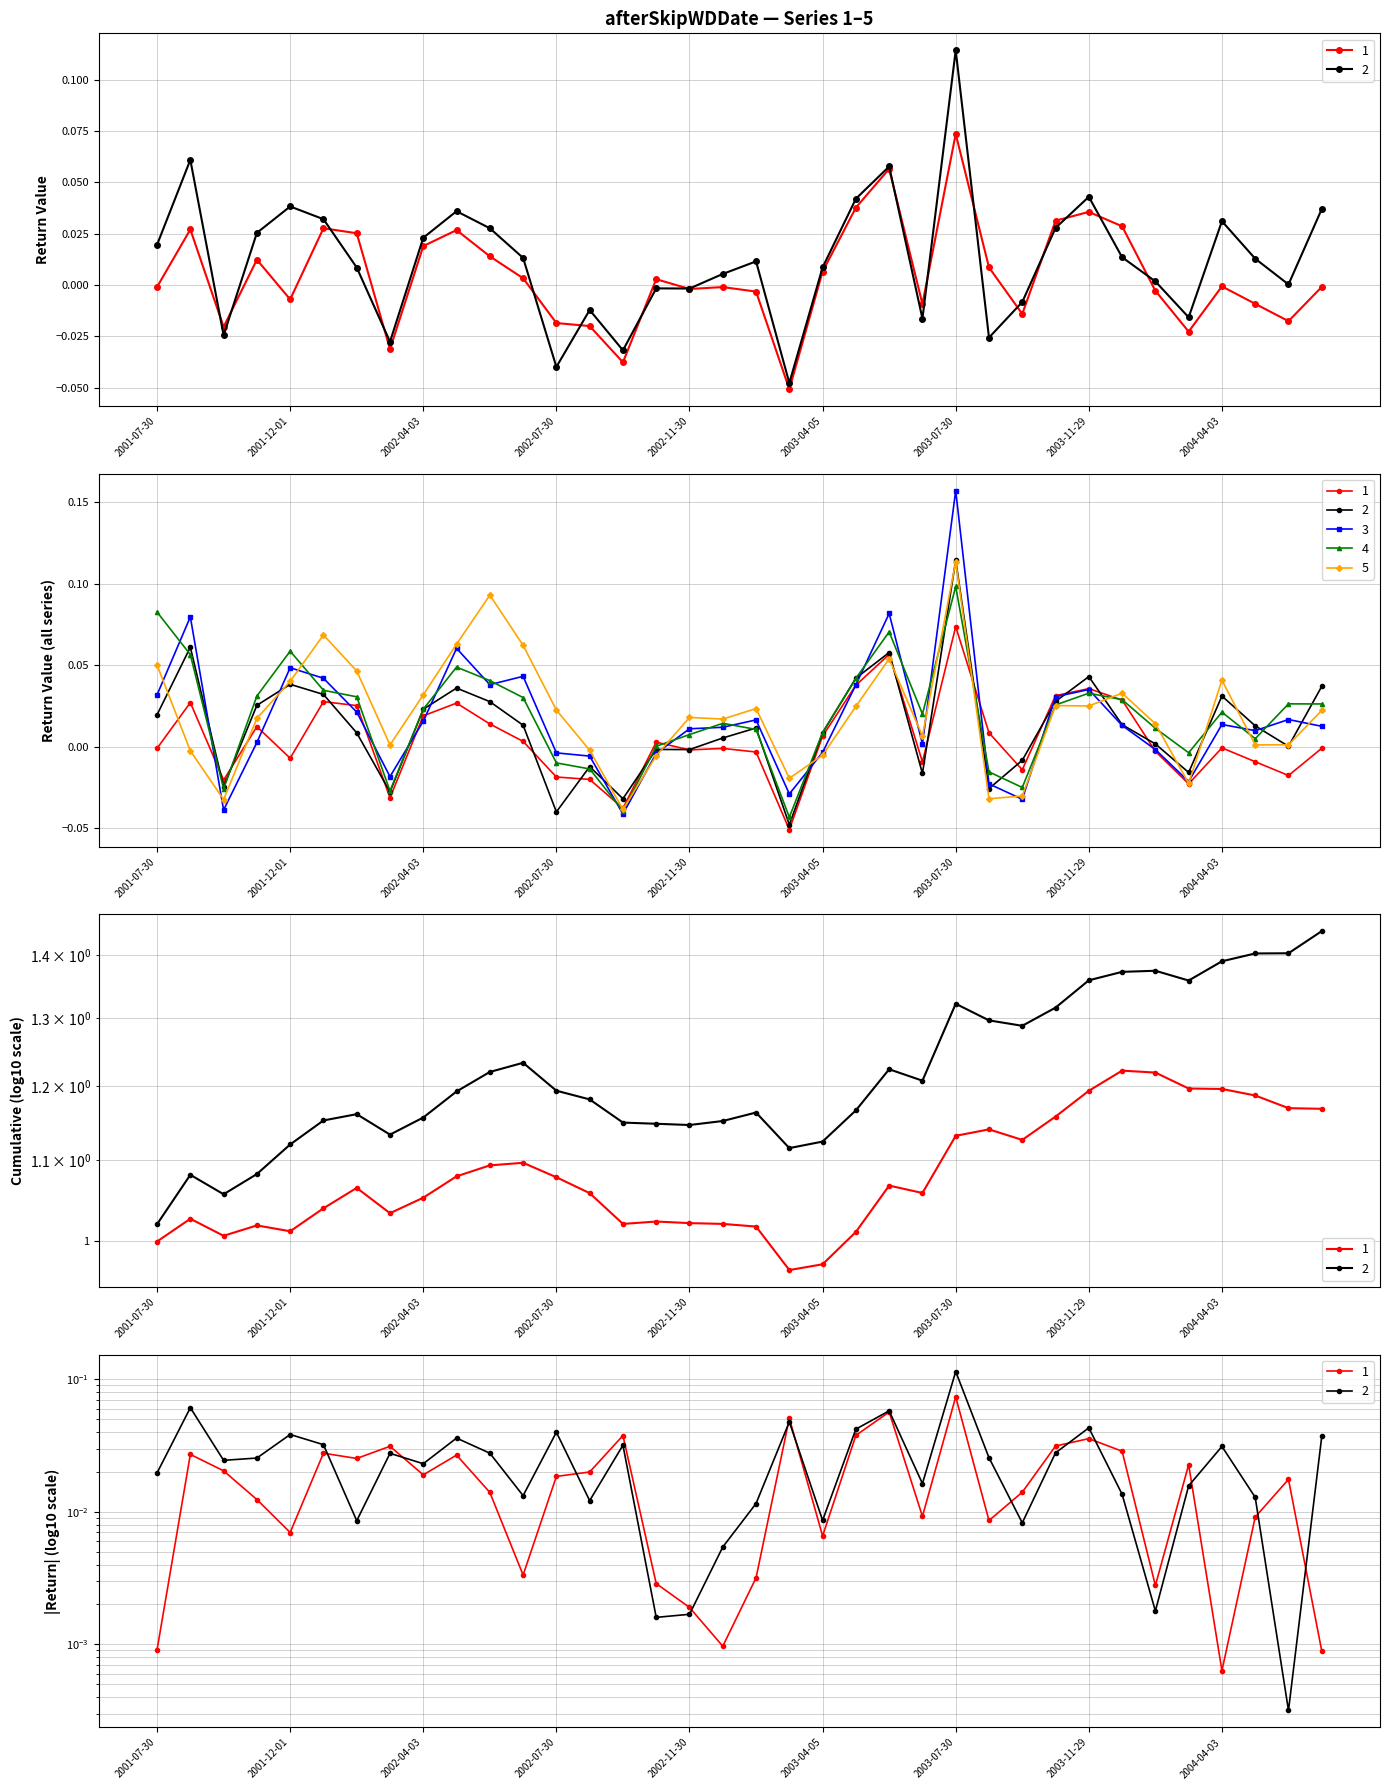

How many values in the 4 series exceed 0?

27